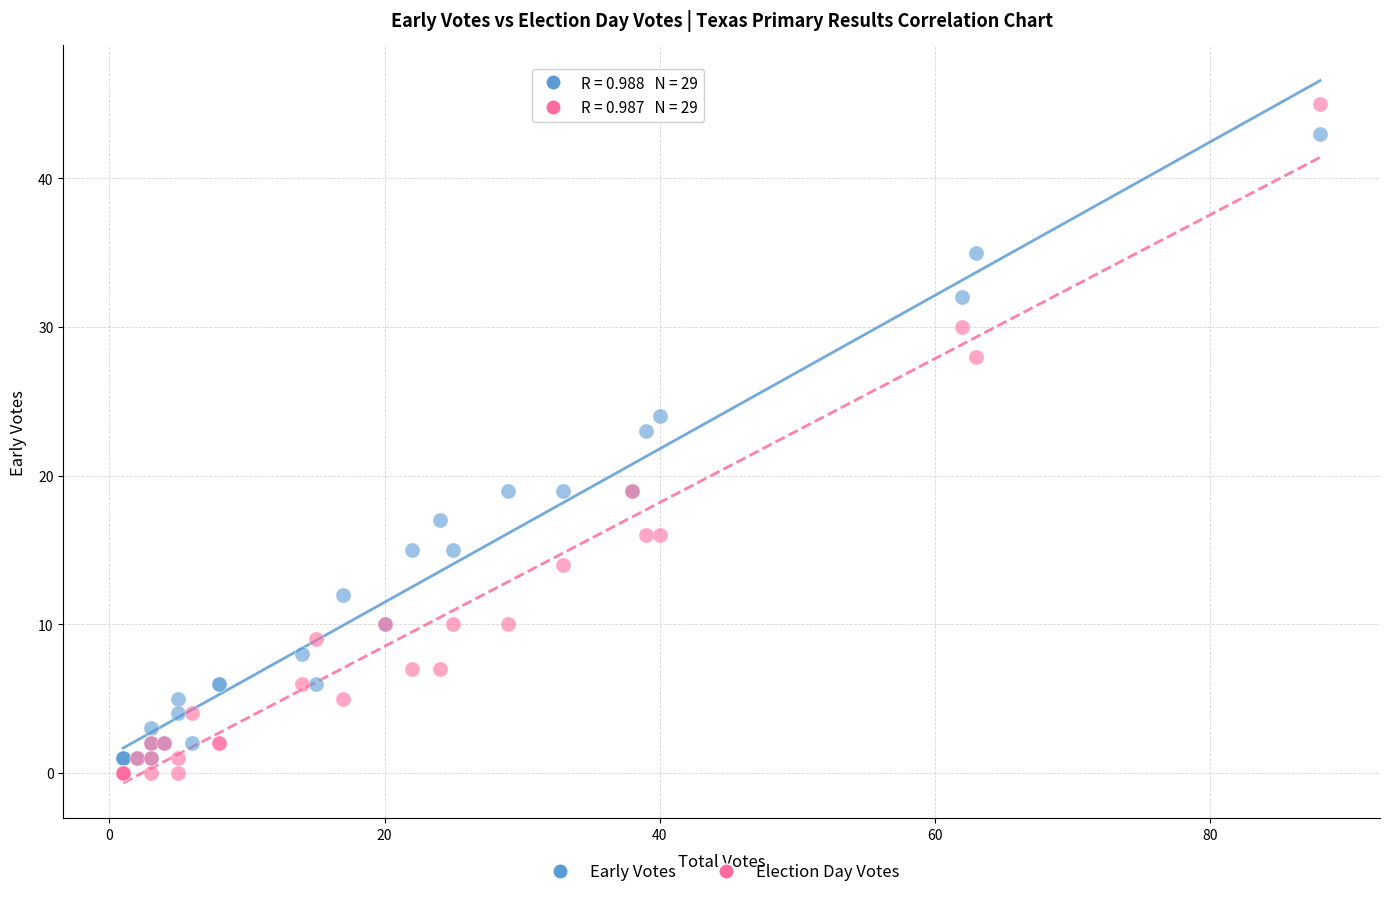

In the Early Votes series, what Y value is closest to 22?

23